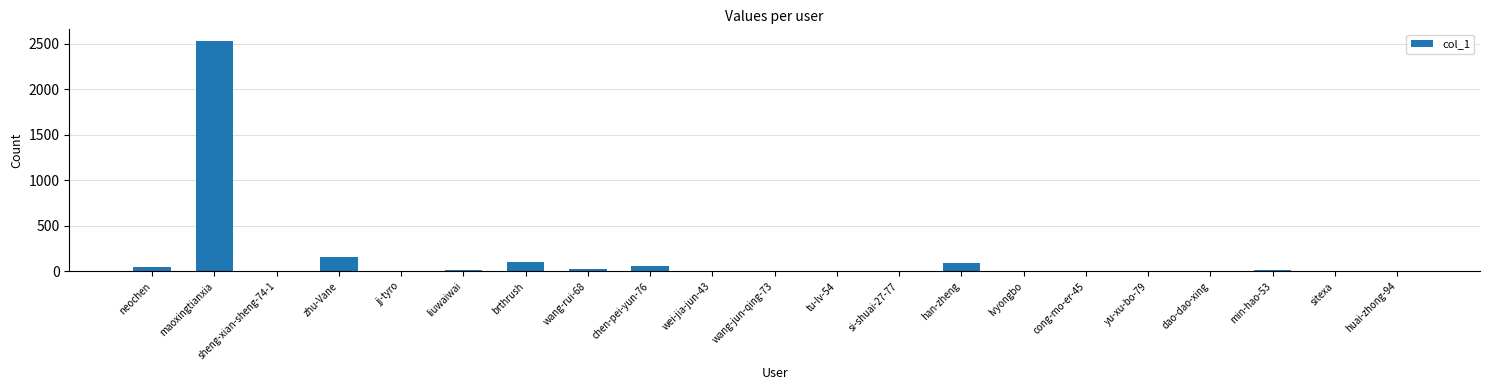

What is the sum of all values?

3060